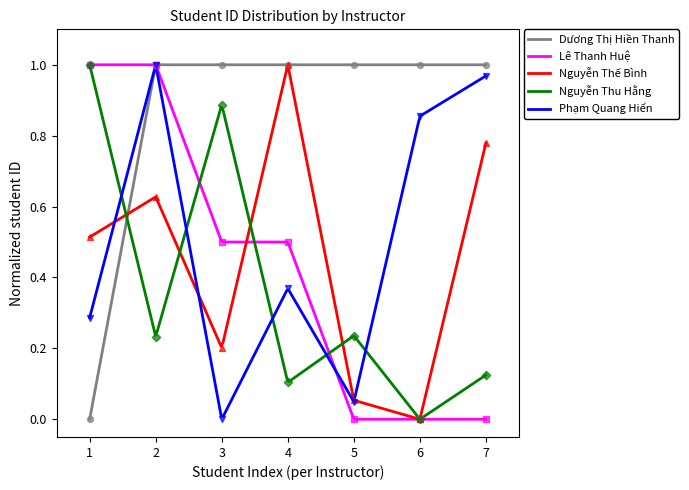

What are all the series names shown in the legend?

Dương Thị Hiền Thanh, Lê Thanh Huệ, Nguyễn Thế Bình, Nguyễn Thu Hằng, Phạm Quang Hiển